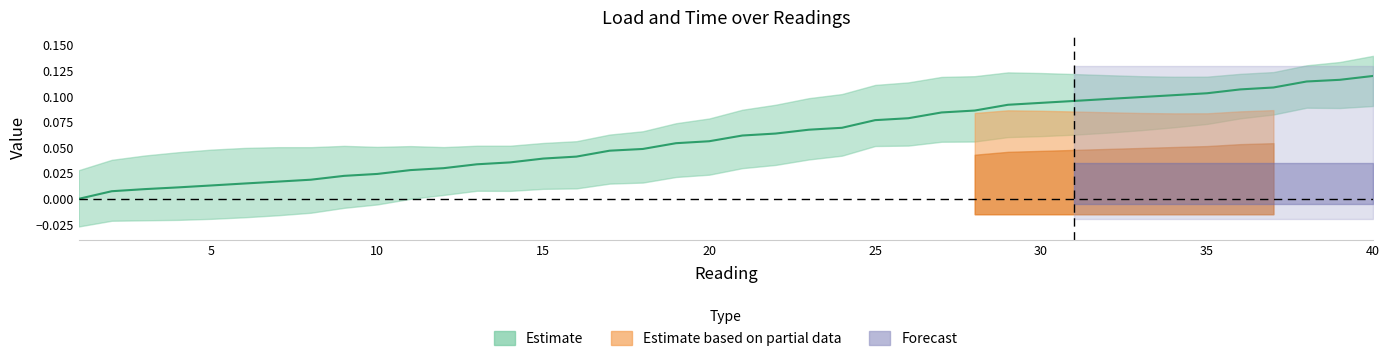

Which category has the lowest value across all series?

1